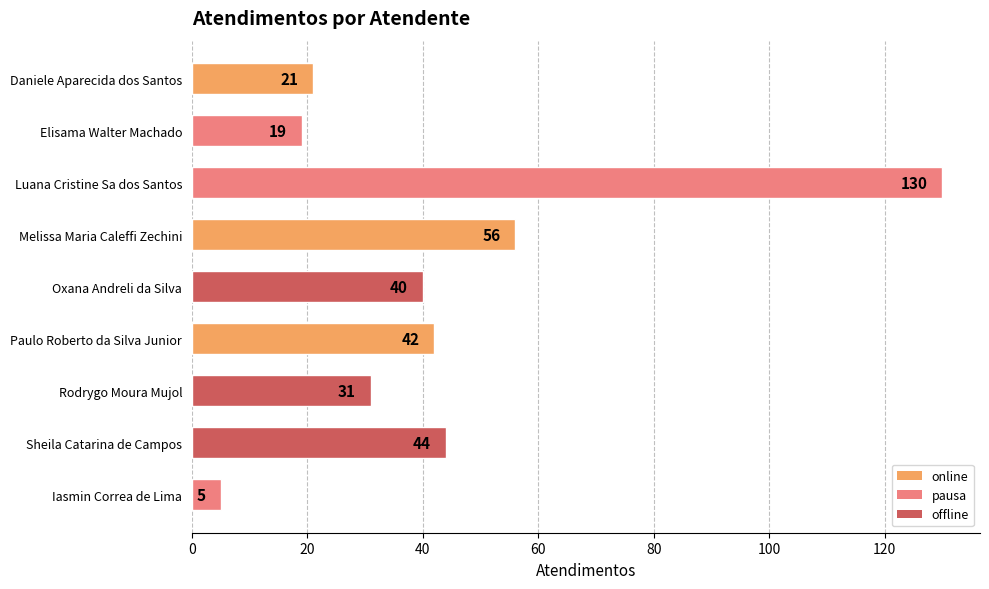

Reading top to bottom, transcribe all the data shown in this chart.

Daniele Aparecida dos Santos=21	Elisama Walter Machado=19	Luana Cristine Sa dos Santos=130	Melissa Maria Caleffi Zechini=56	Oxana Andreli da Silva=40	Paulo Roberto da Silva Junior=42	Rodrygo Moura Mujol=31	Sheila Catarina de Campos=44	Iasmin Correa de Lima=5